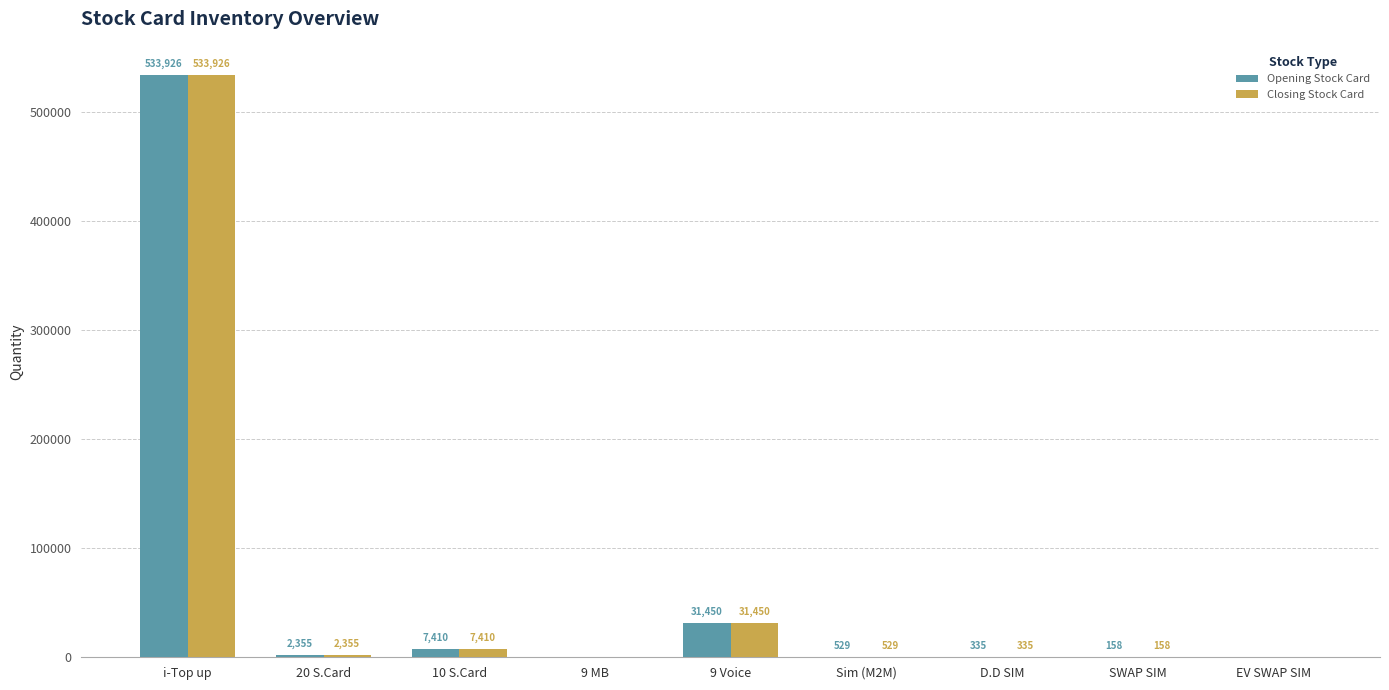

Reading left to right, list all the values displayed in this chart.

Opening Stock Card: i-Top up=533926	20 S.Card=2355	10 S.Card=7410	9 MB=0	9 Voice=31450	Sim (M2M)=529	D.D SIM=335	SWAP SIM=158	EV SWAP SIM=0
Closing Stock Card: i-Top up=533926	20 S.Card=2355	10 S.Card=7410	9 MB=0	9 Voice=31450	Sim (M2M)=529	D.D SIM=335	SWAP SIM=158	EV SWAP SIM=0